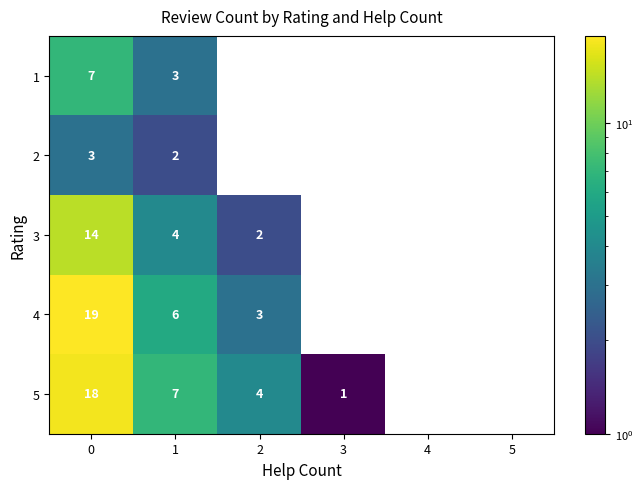

Is it true that 5 equals 4 at 1?

False